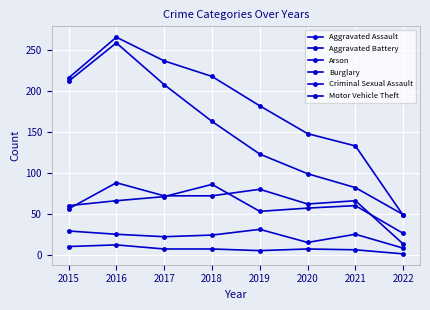

Is the value of Burglary at 2019 greater than the value of Aggravated Assault at 2017?

Yes